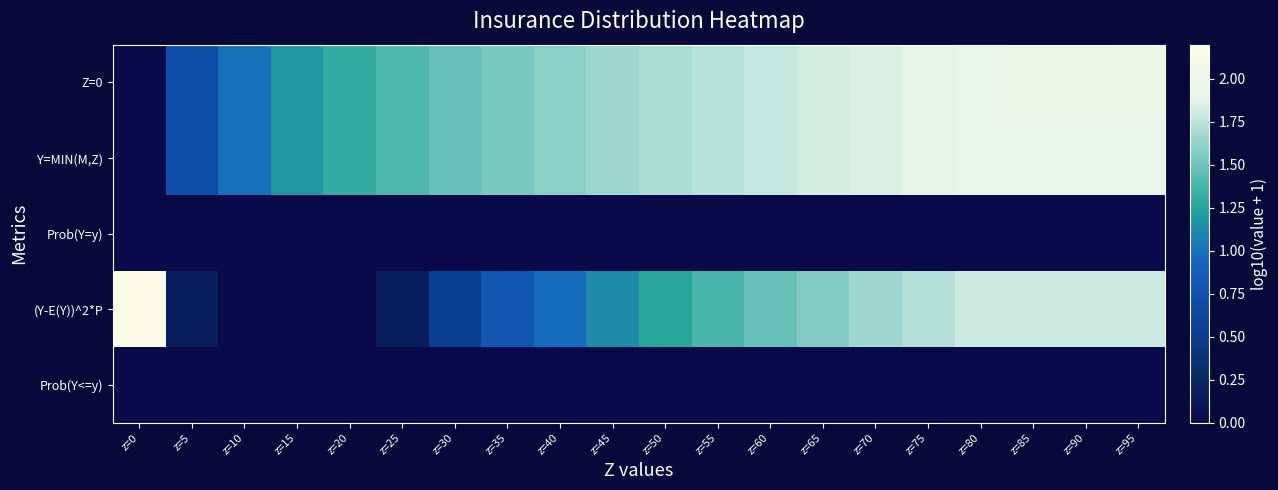

List the series in order of their peak value, lowest first.

Prob(Y=y), Prob(Y<=y), Y=MIN(M,Z), Z=0, (Y-E(Y))^2*P